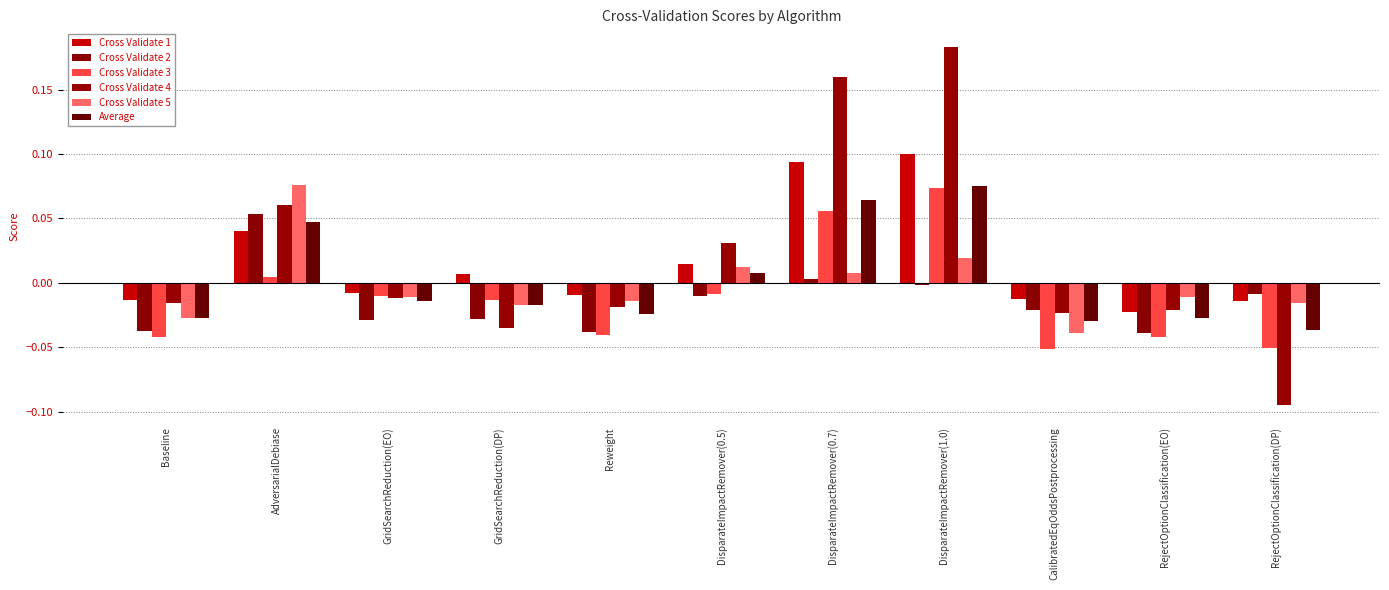

Which series has the largest total across all categories?

Cross Validate 4